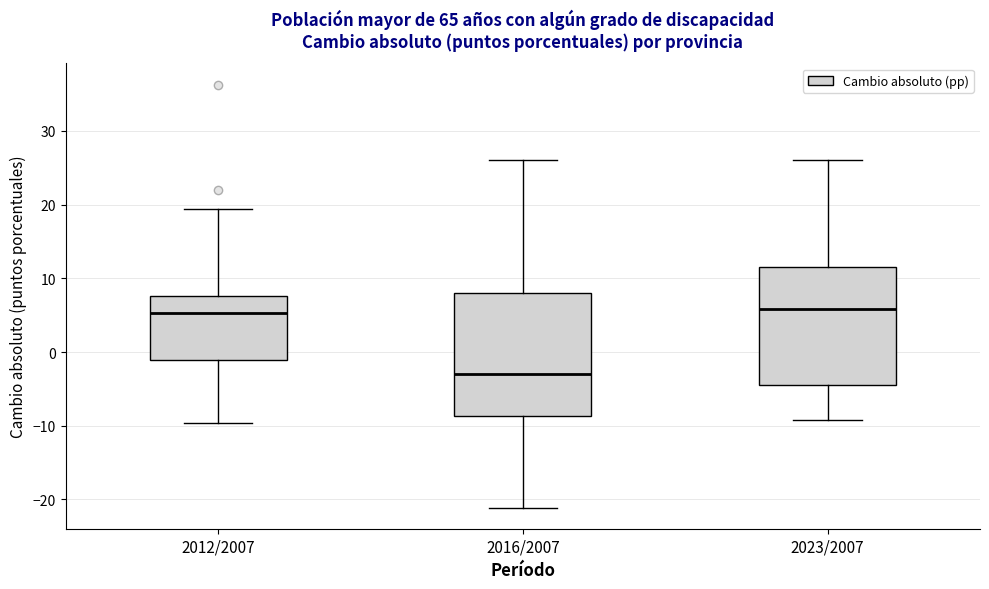

Reading left to right, transcribe this box plot: for each box, give where its median line is, the range the box spans, and where its two whiskers end, as read against the y-axis. The values are not printed on the chart, so give them approximately, as read against the axis.

2012/2007: median 5, box -1 to 8, whiskers -10 to 19
2016/2007: median -3, box -9 to 8, whiskers -21 to 26
2023/2007: median 6, box -5 to 12, whiskers -9 to 26